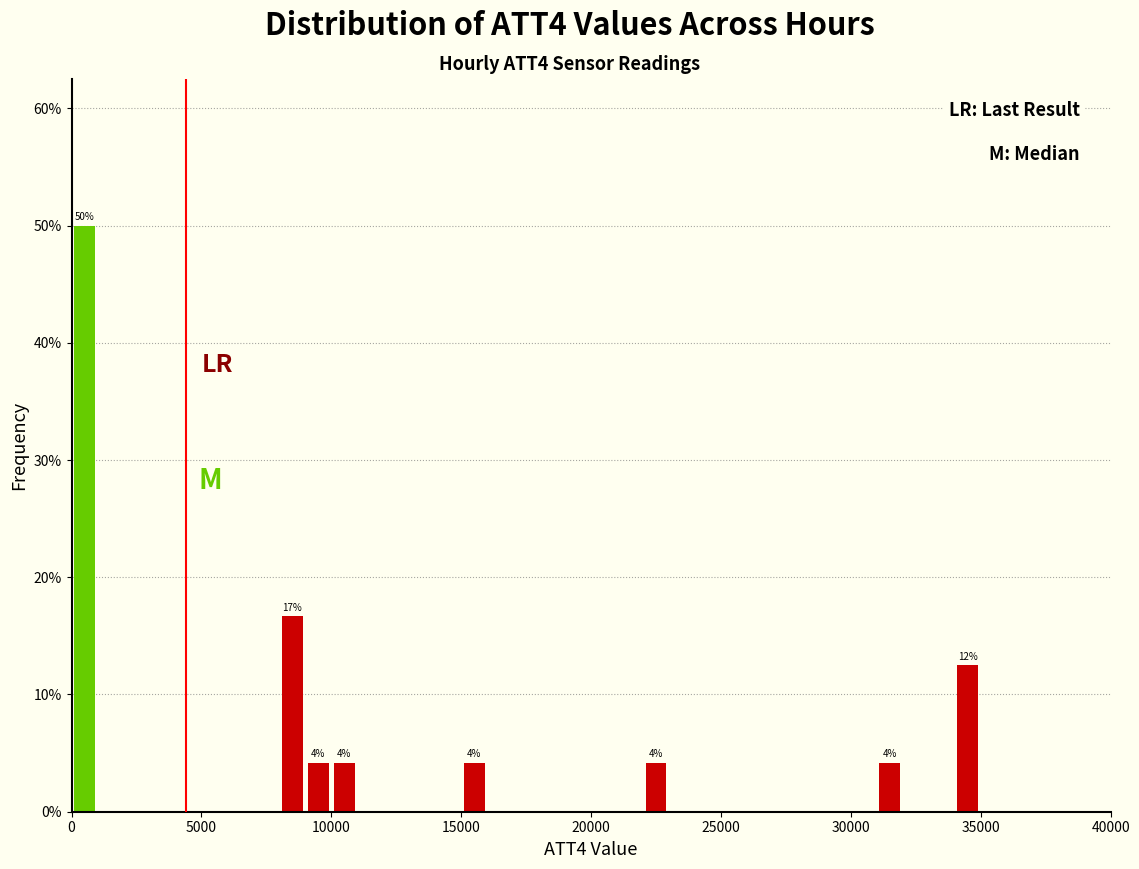

Read against the x-axis, roughly where is the centre of the tallest bar?

500